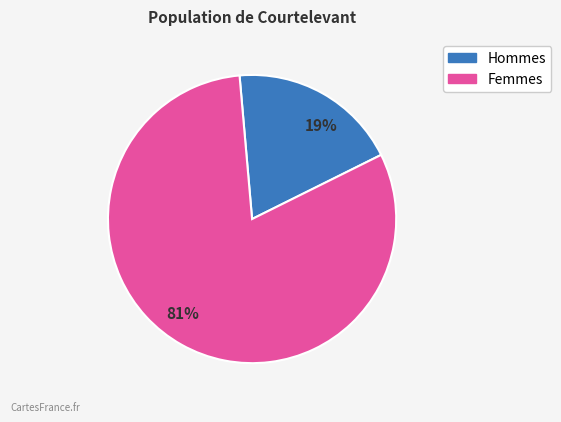

Rank the categories by value from highest to lowest.

81%, 19%